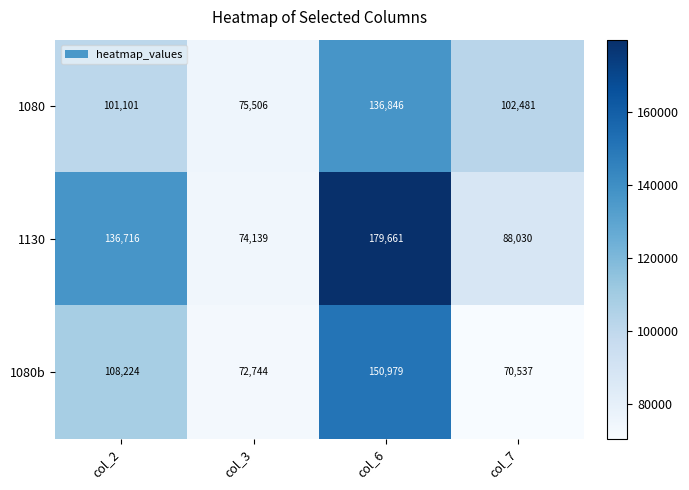

What is the difference between the 1080 values at col_3 and col_6?

61340